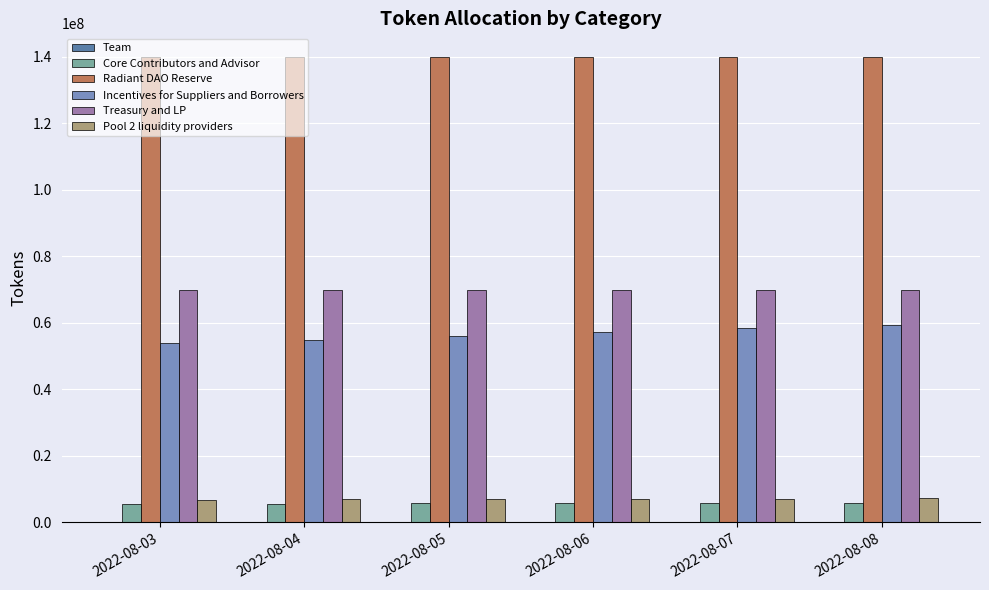

What is the sum of all Pool 2 liquidity providers values?

42212389.4